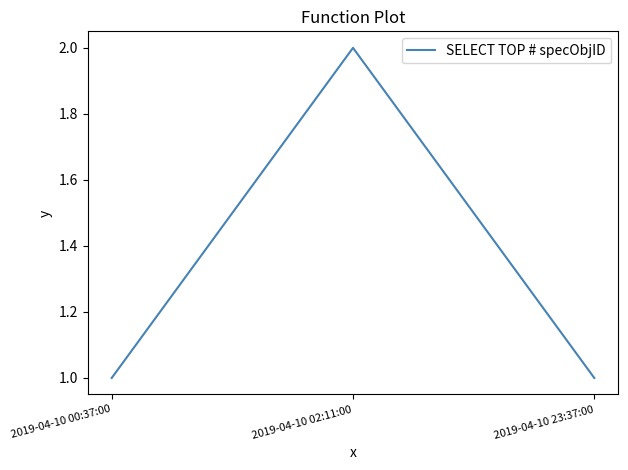

Reading right to left, list all the values displayed in this chart.

1	2	1